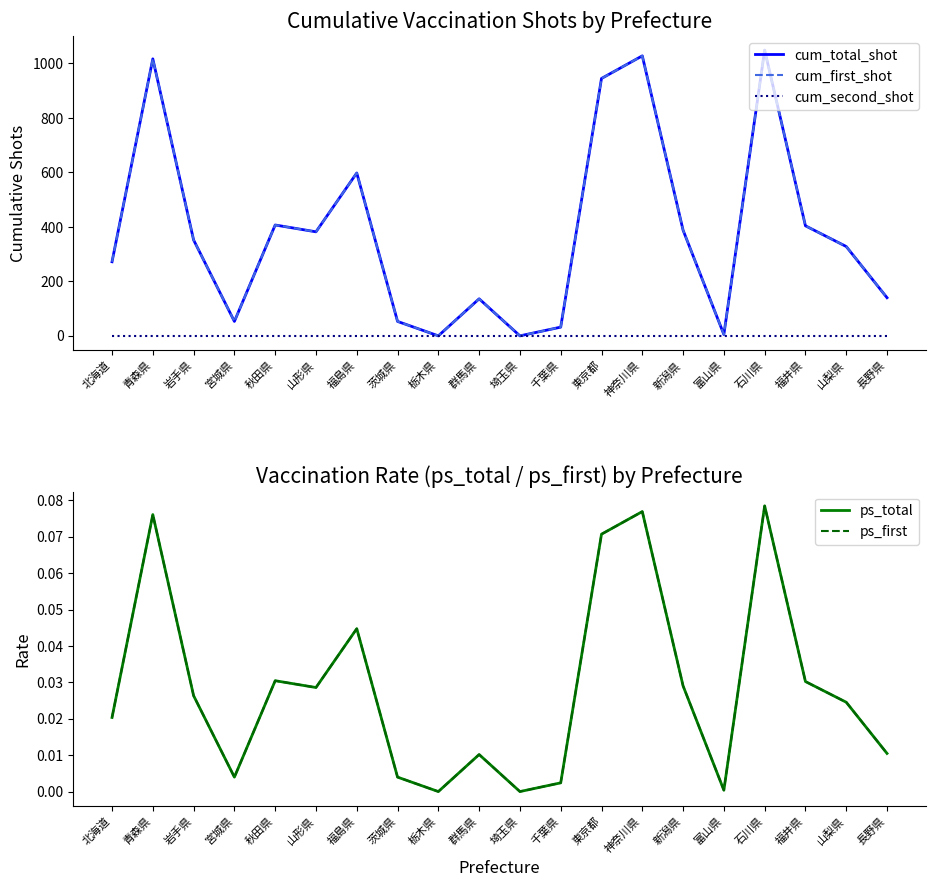

Does the chart have visible grid lines?

No